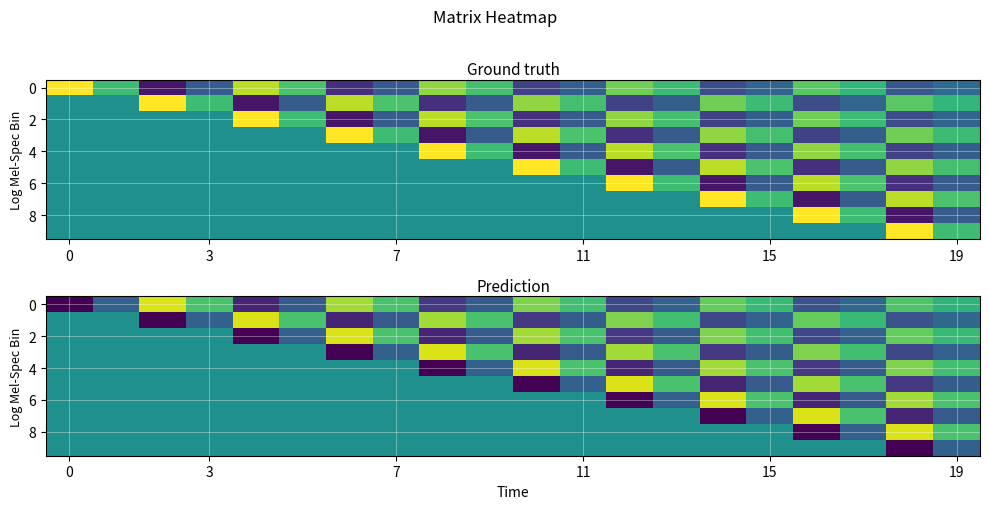

What is the minimum value shown in the chart?

-0.6